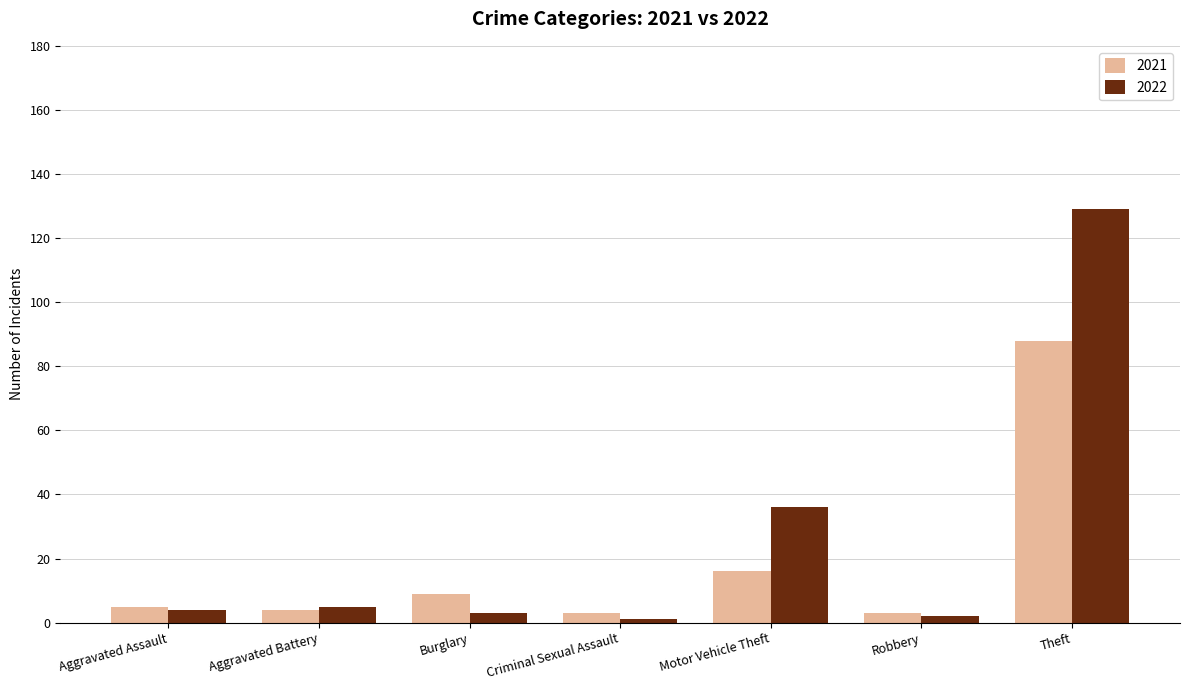

How many distinct data groups are displayed?

2